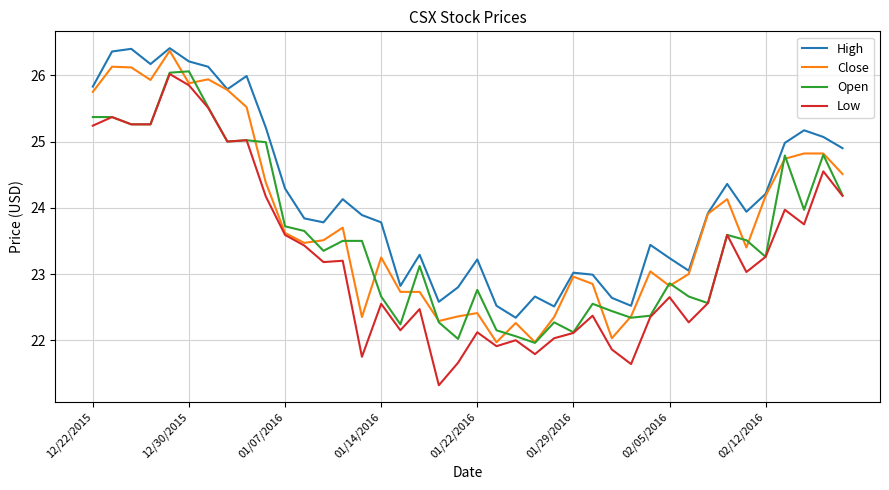

What is the greatest value displayed?

26.4